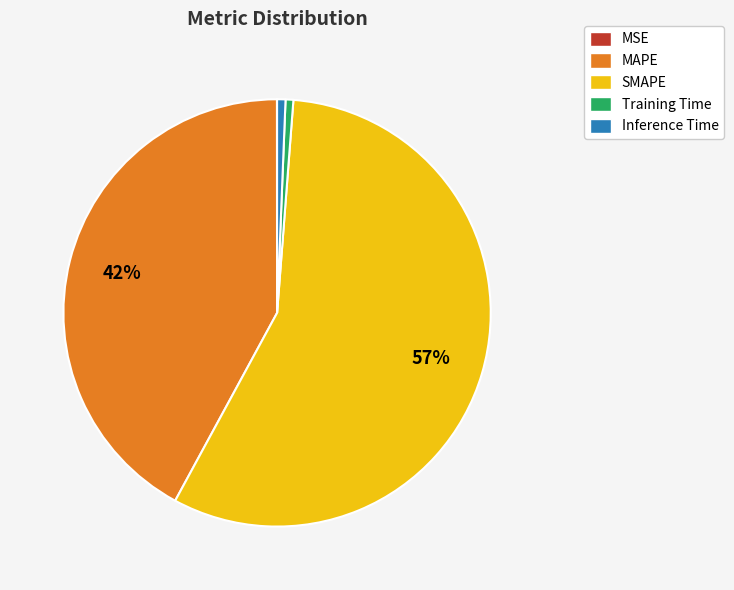

Combined, do Inference Time and Training Time account for over 50%?

No